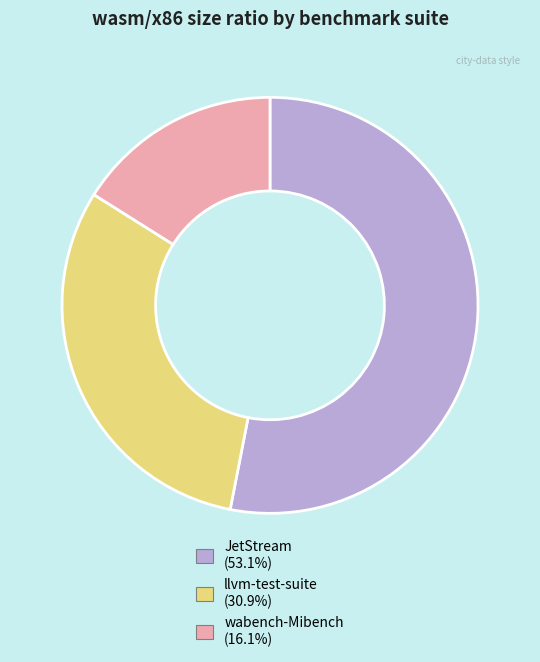

Do JetStream (53.1%) and wabench-Mibench (16.1%) together represent more than half of the pie?

Yes